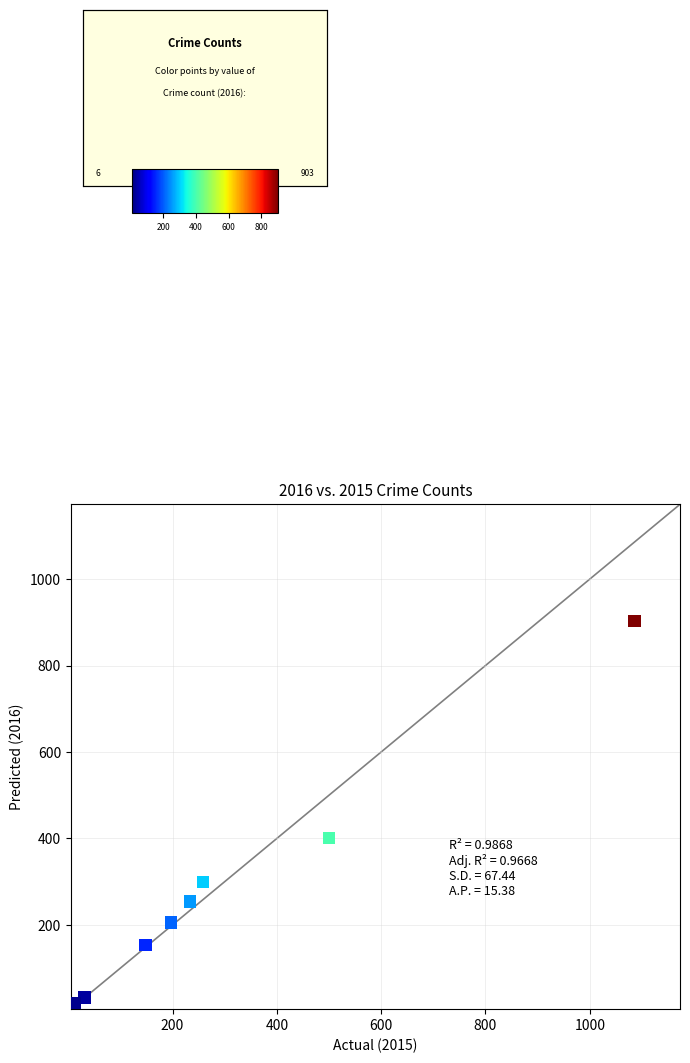

What Y value in the scatter plot is closest to 454?

401